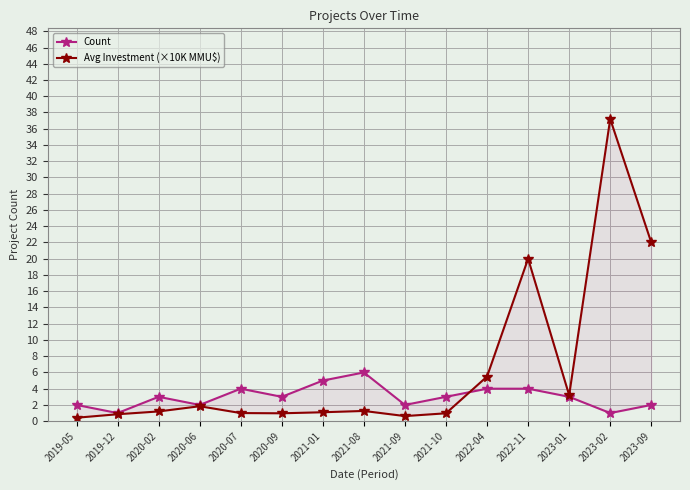

List the series in order of their peak value, highest first.

Avg Investment (×10K MMU$), Count